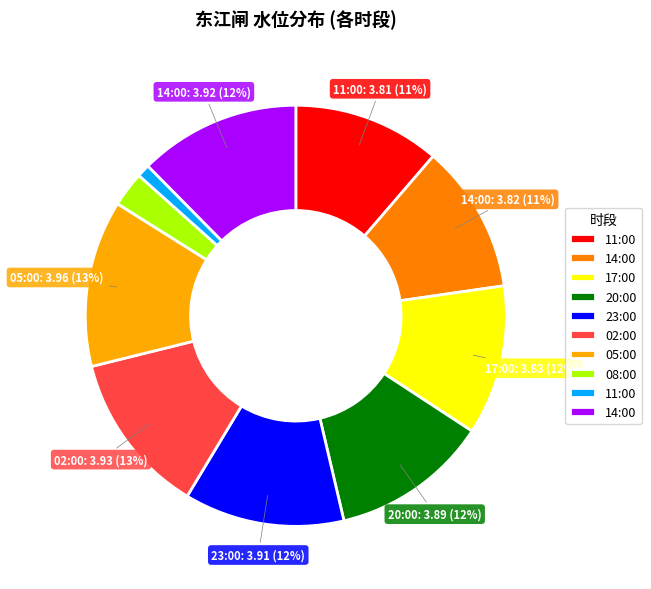

Is there any slice that represents more than half of the pie?

No